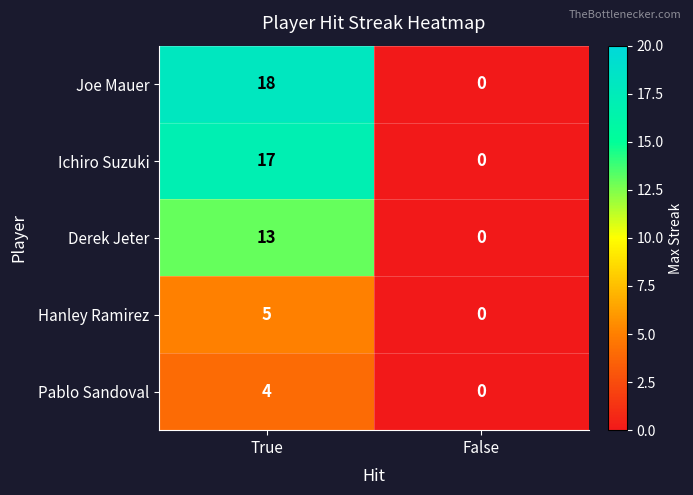

True or false: Joe Mauer has a value of 7 at False.

False